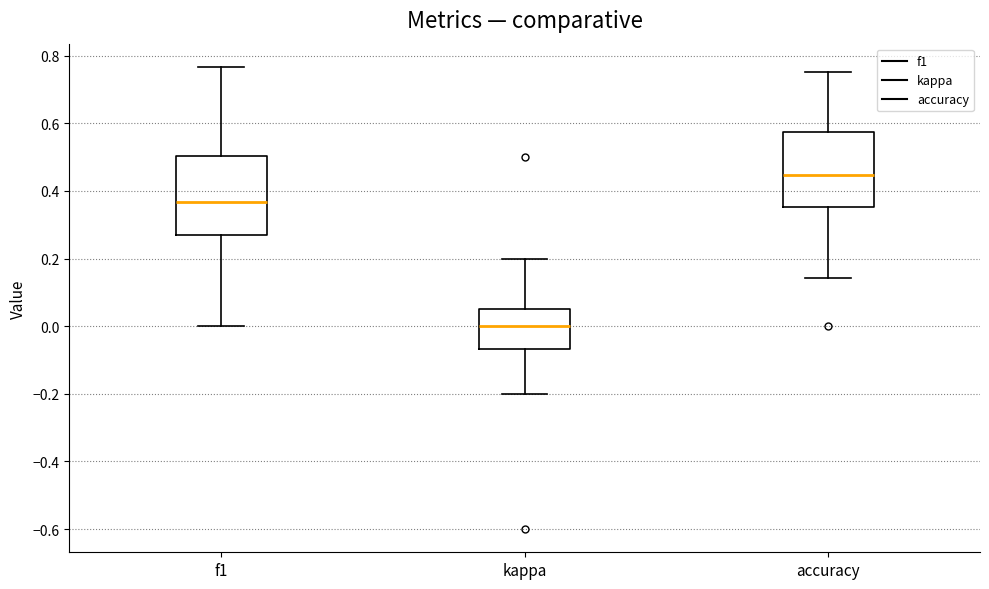

Which box has the highest median line?

accuracy